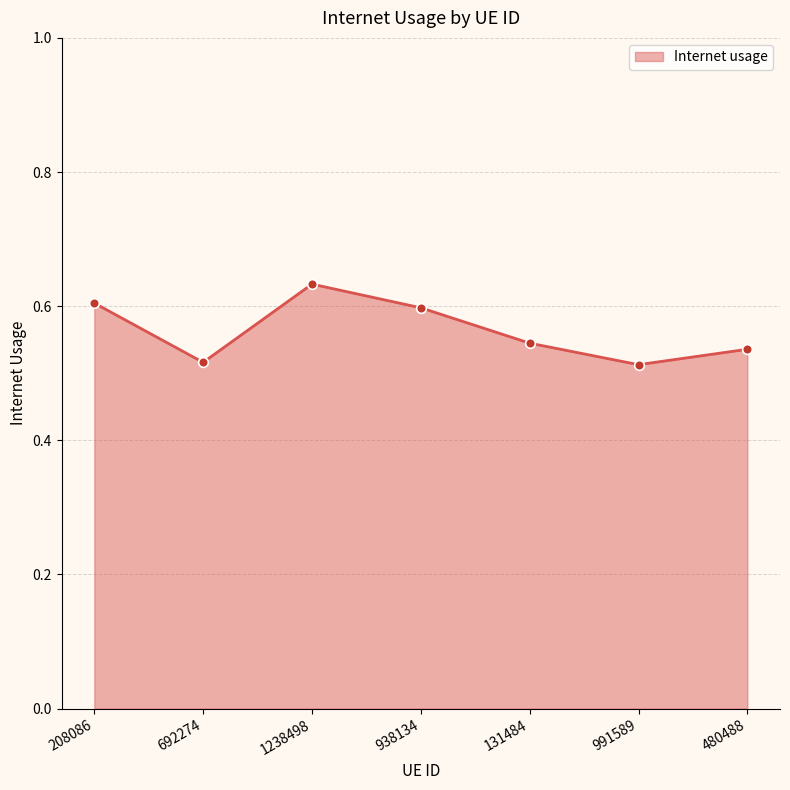

At which category does the chart reach its peak across all series?

1238498